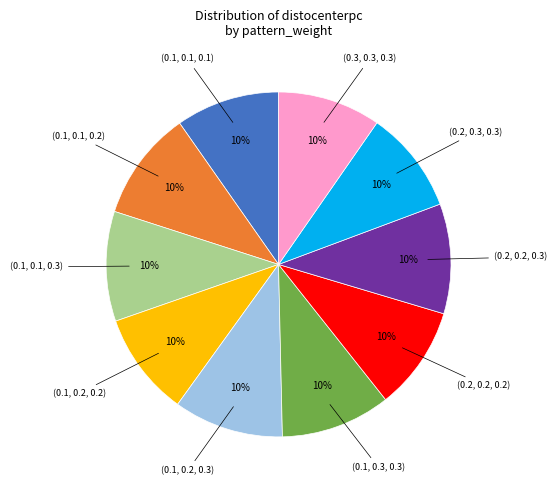

To the nearest percent, what is the average slice percentage?

10%